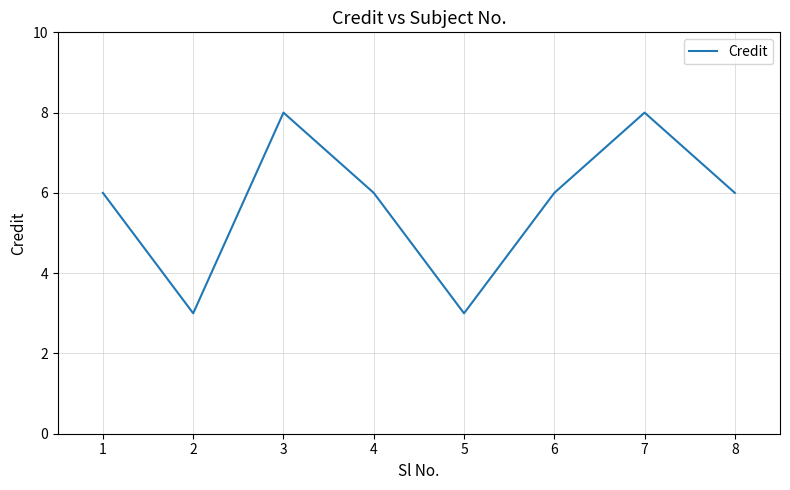

The chart shows a value of 3 at 2. True or false?

True